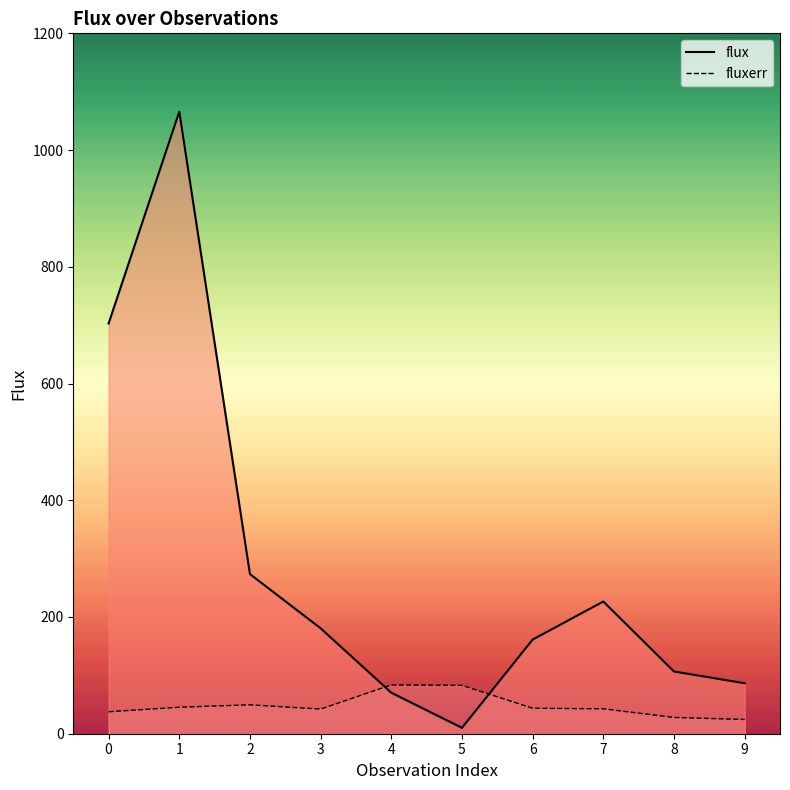

At which category does fluxerr reach its first local valley?

3